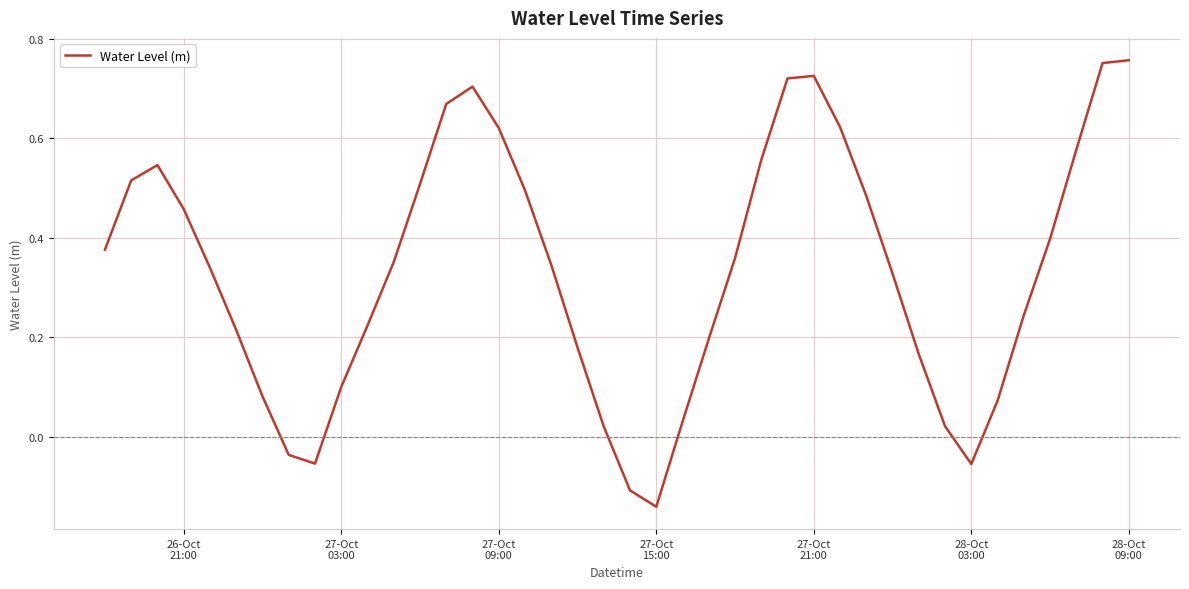

What is the difference between the maximum and minimum values?

0.9